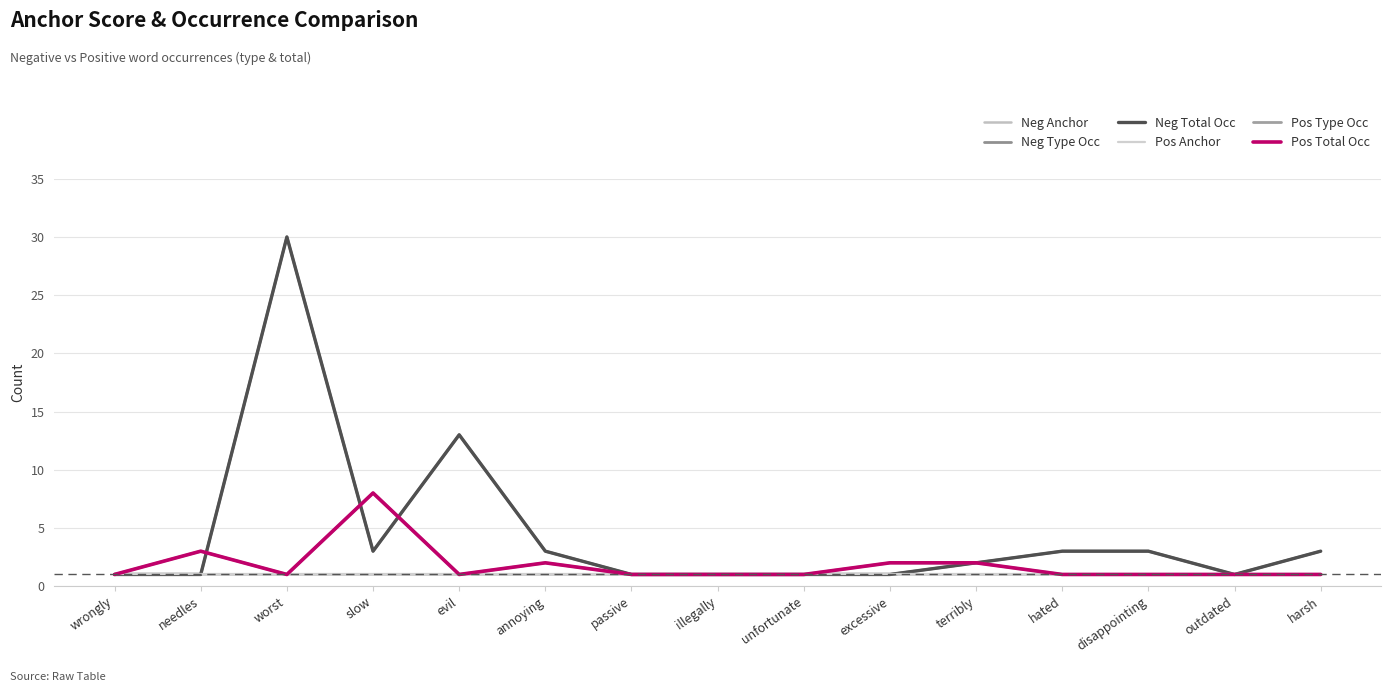

At which label is Pos Type Occ closest to 4?

needles